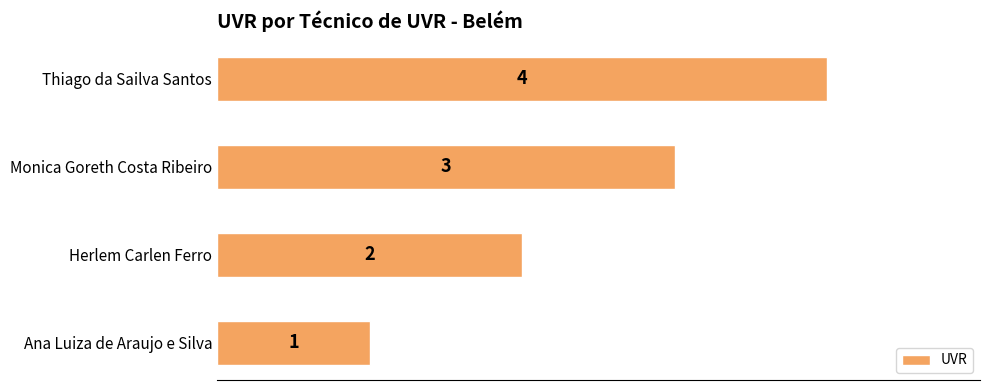

Rank the categories by value from lowest to highest.

Ana Luiza de Araujo e Silva, Herlem Carlen Ferro, Monica Goreth Costa Ribeiro, Thiago da Sailva Santos